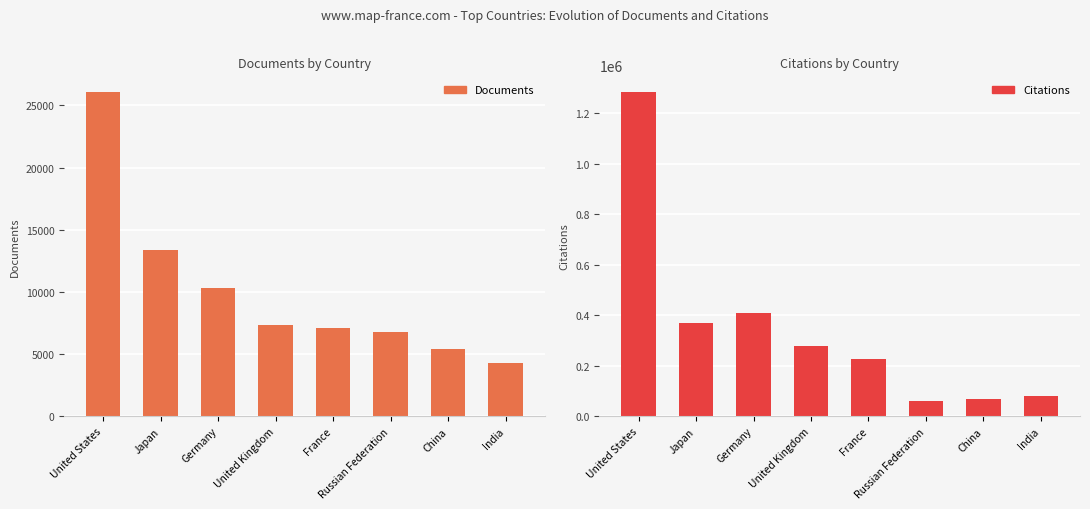

What is the label of the 7th bar from the right?

Japan